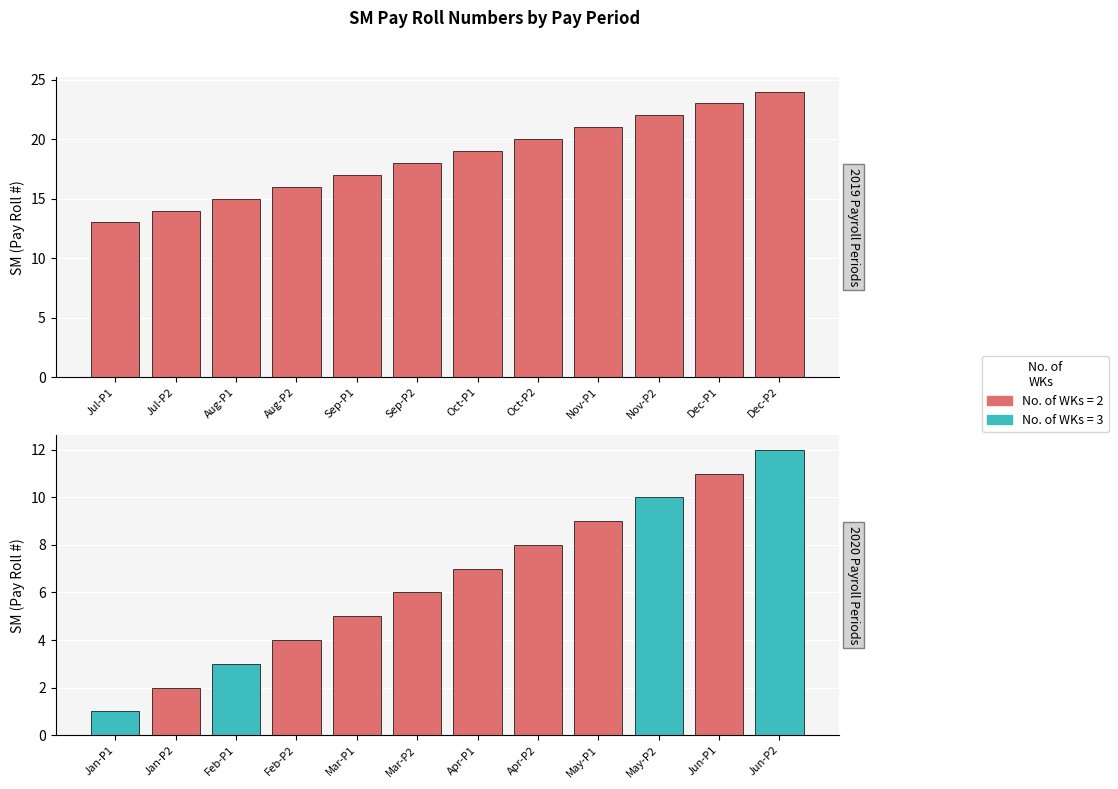

The chart shows a value of 25 at Aug-P2. True or false?

False